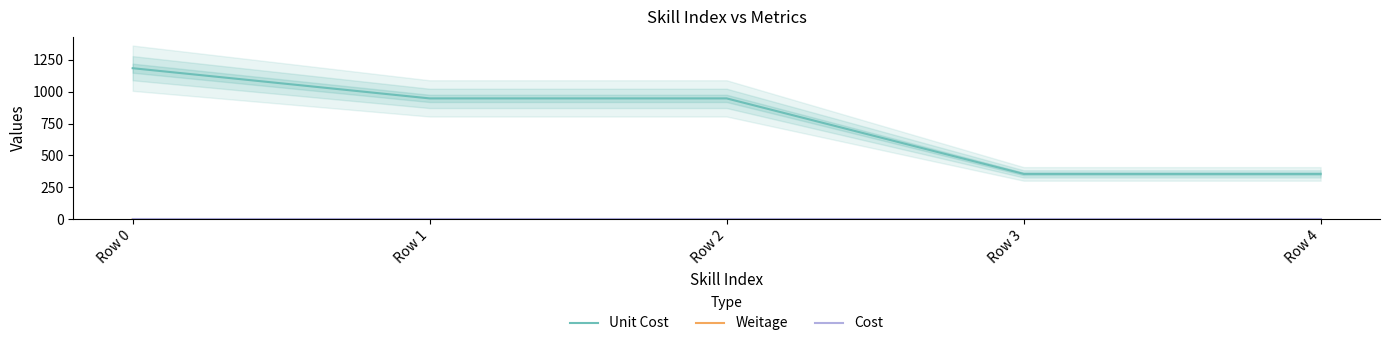

At how many categories does at least one series exceed 742?

3